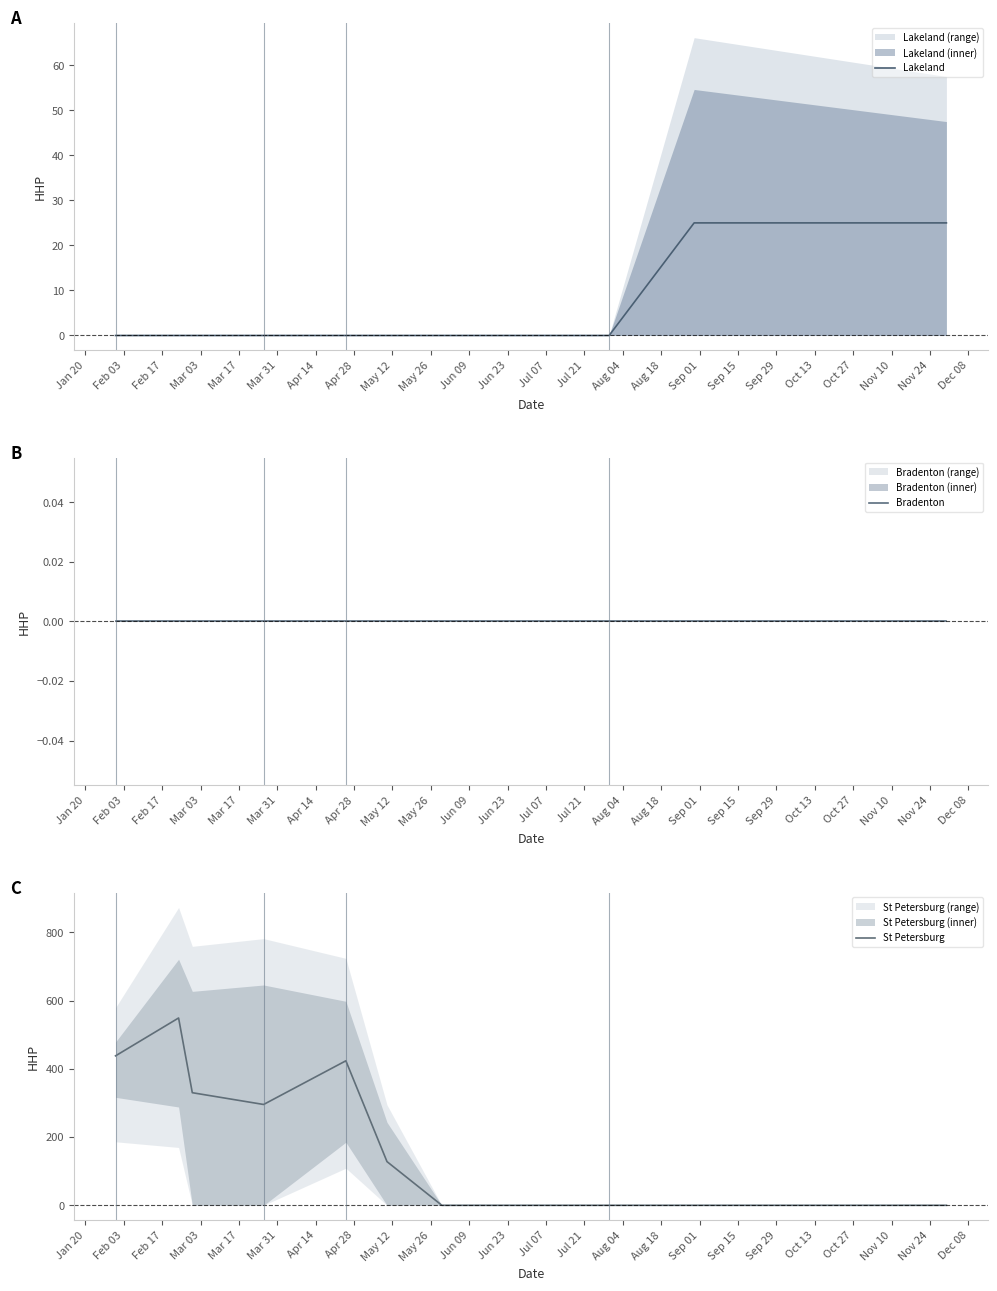

Between Mar 03 and Apr 14, which series saw the biggest shift?

St Petersburg